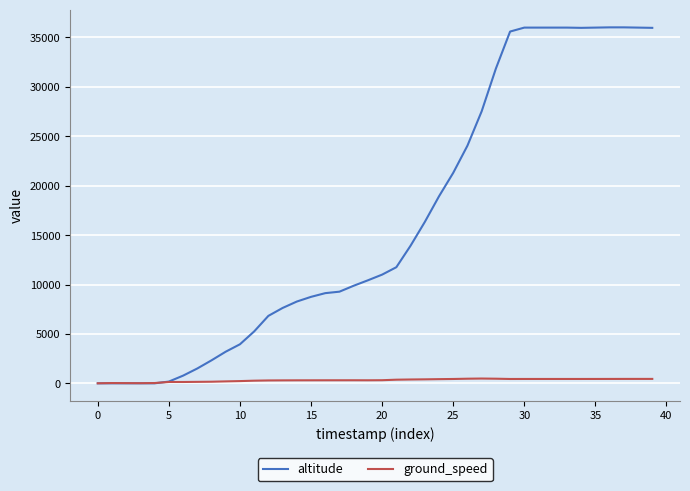

Which series has the largest range (max minus min)?

altitude